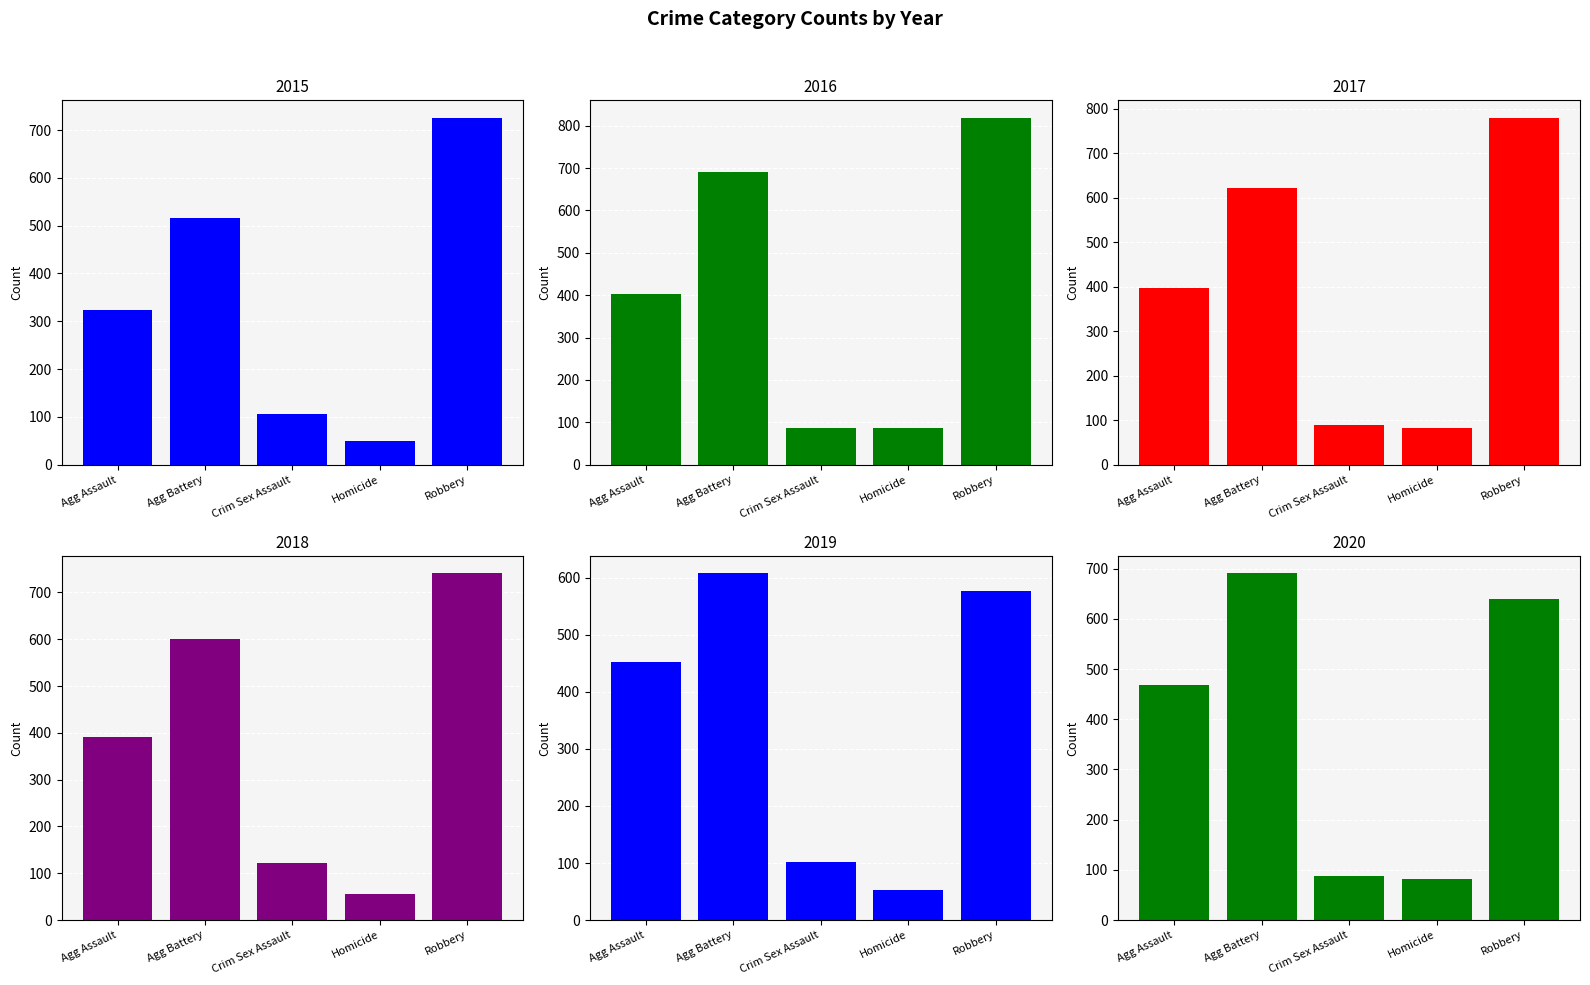

What is the label of the 3rd bar from the right?

Crim Sex Assault